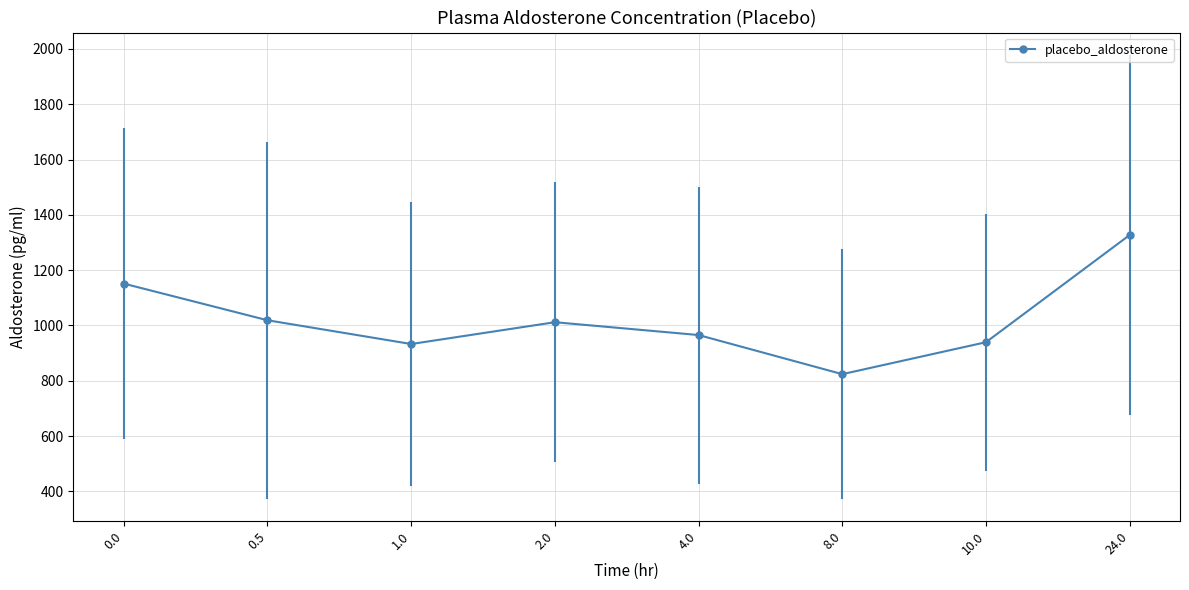

Which label corresponds to the smallest value in the chart?

8.0